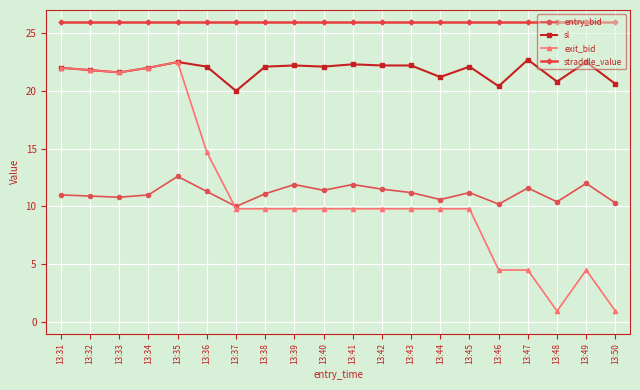

What is the value of the entry_bid point at the 12th from the left?

11.5